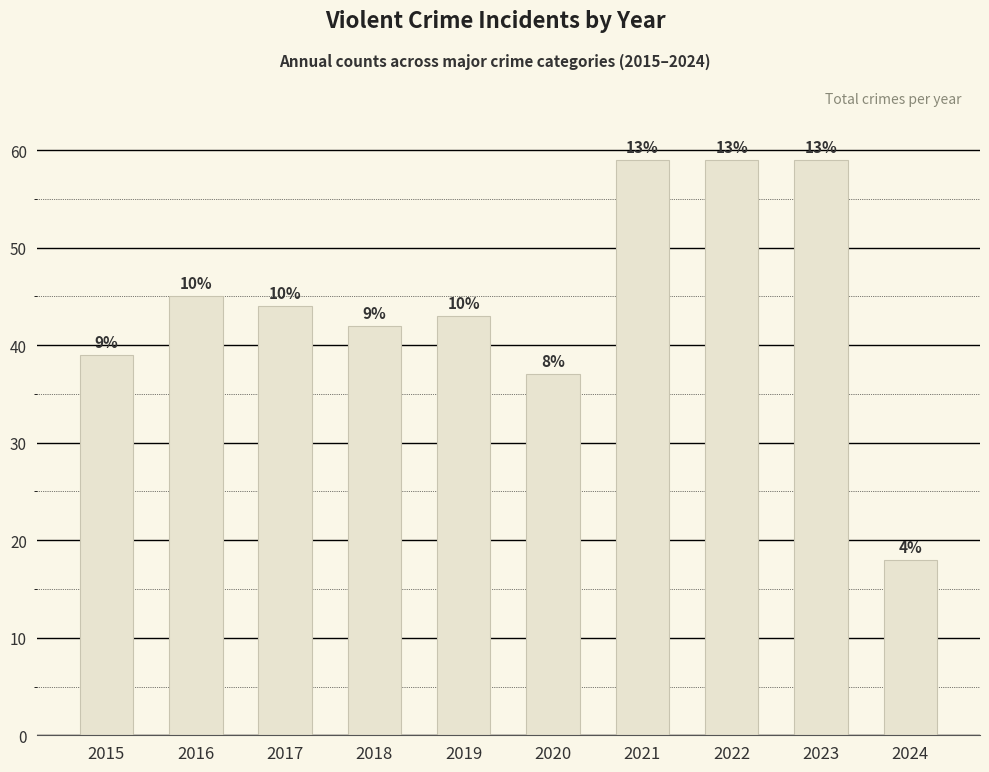

Reading left to right, extract all data points from this chart.

39	45	44	42	43	37	59	59	59	18